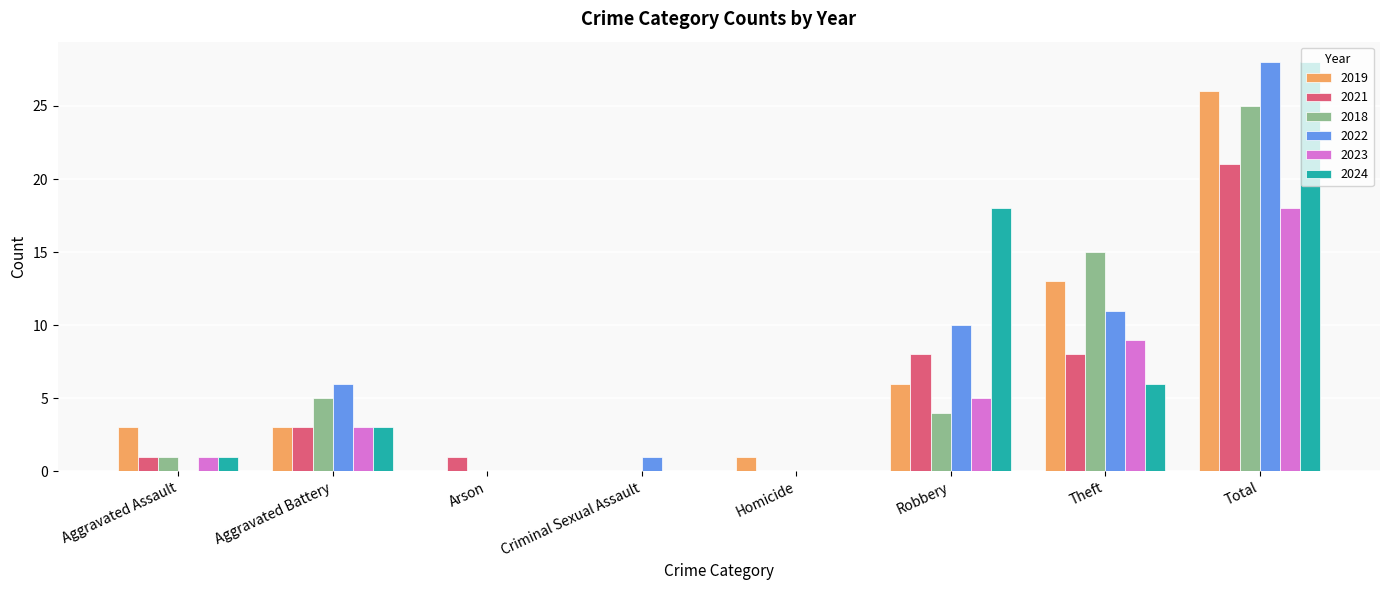

How many groups of bars are there?

8